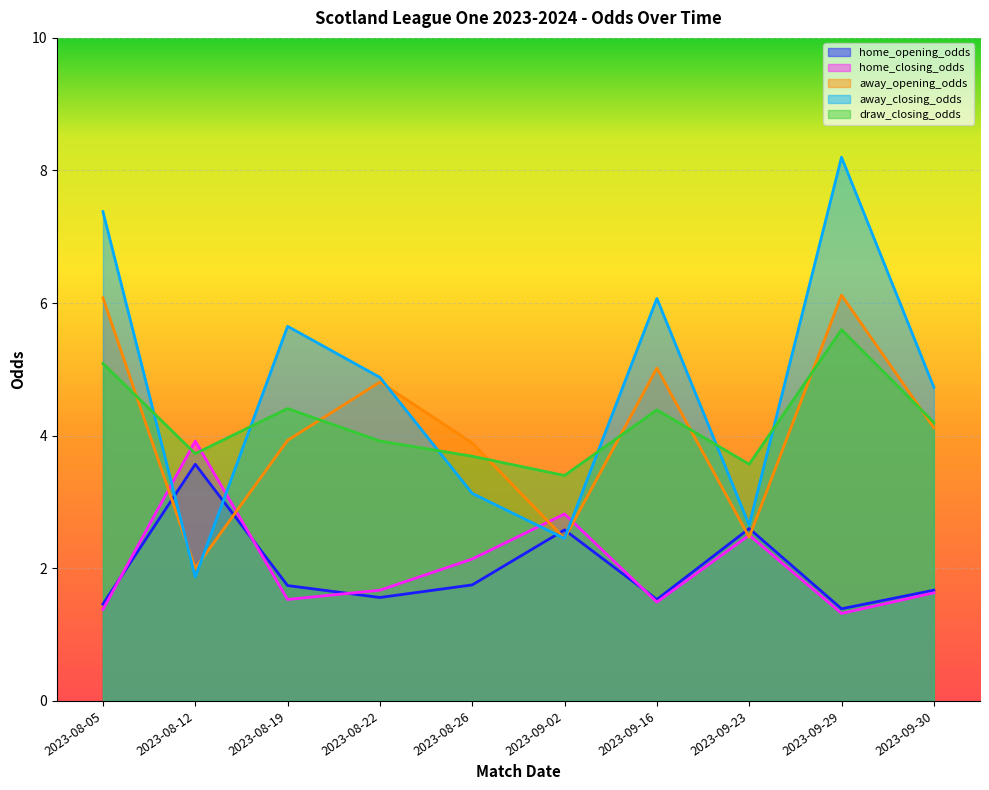

Is the value of home_opening_odds at 2023-08-22 greater than the value of draw_closing_odds at 2023-08-22?

No